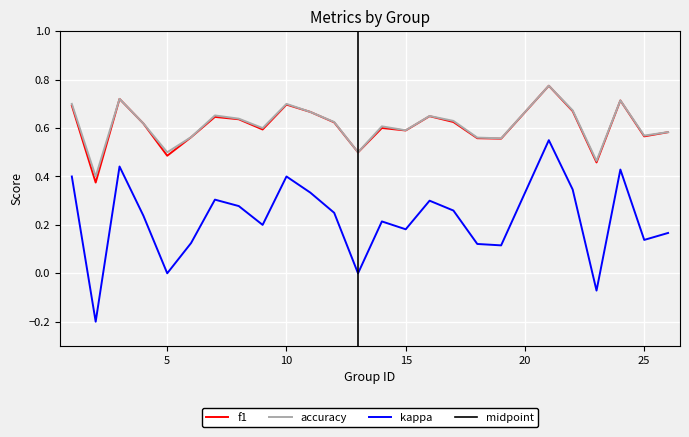

True or false: f1 and kappa intersect in this chart.

False